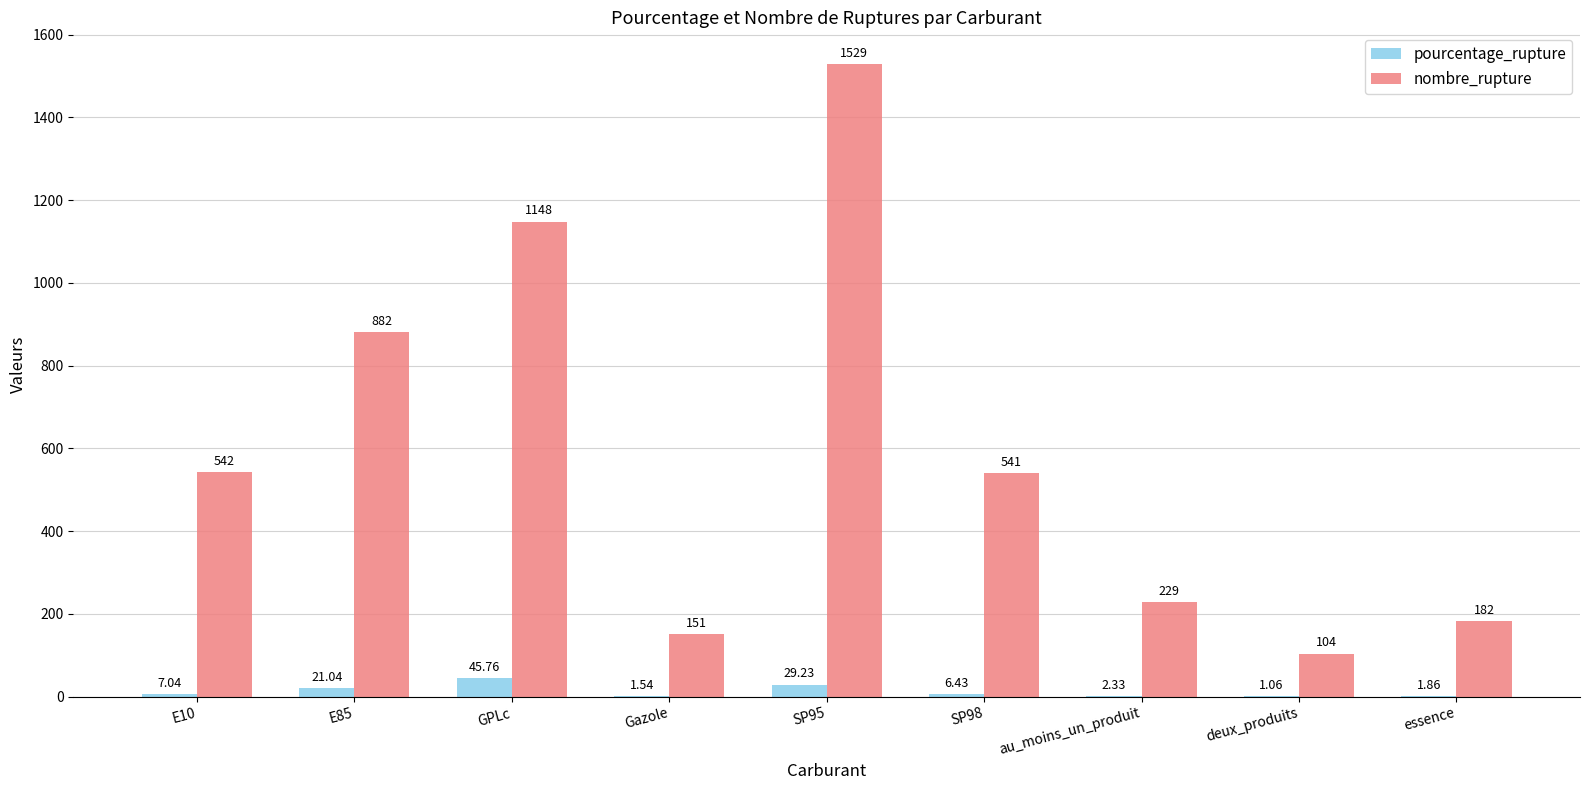

What is the sum of all nombre_rupture values?

5308.0